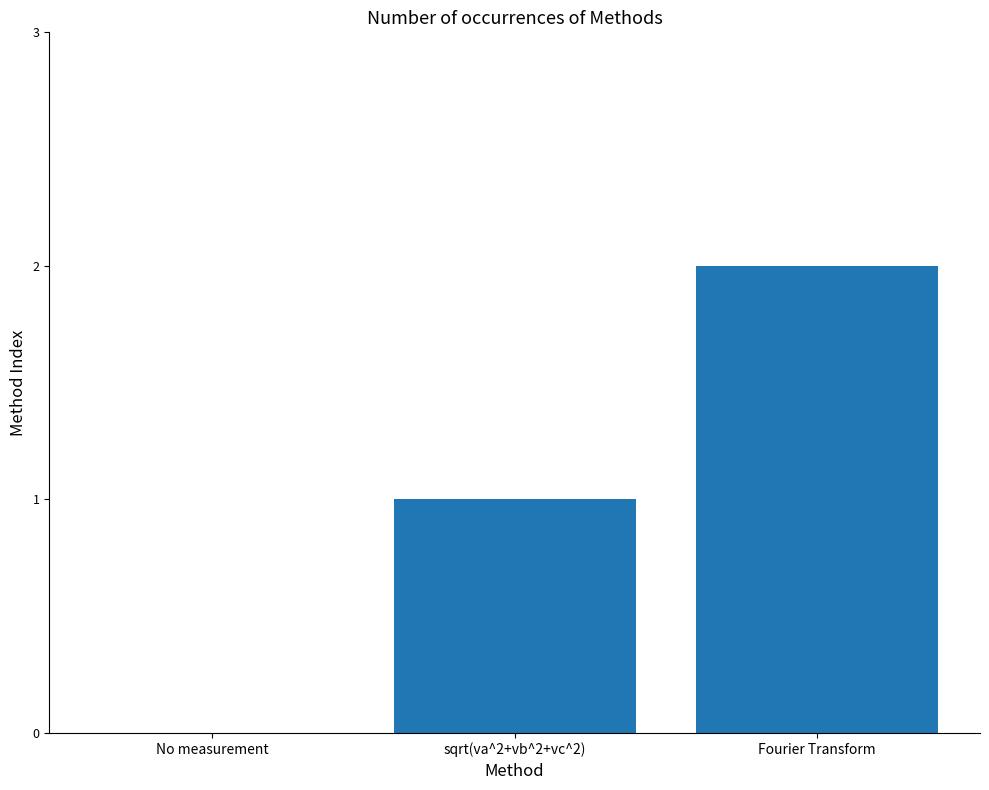

Which category has the highest value across all series?

Fourier Transform